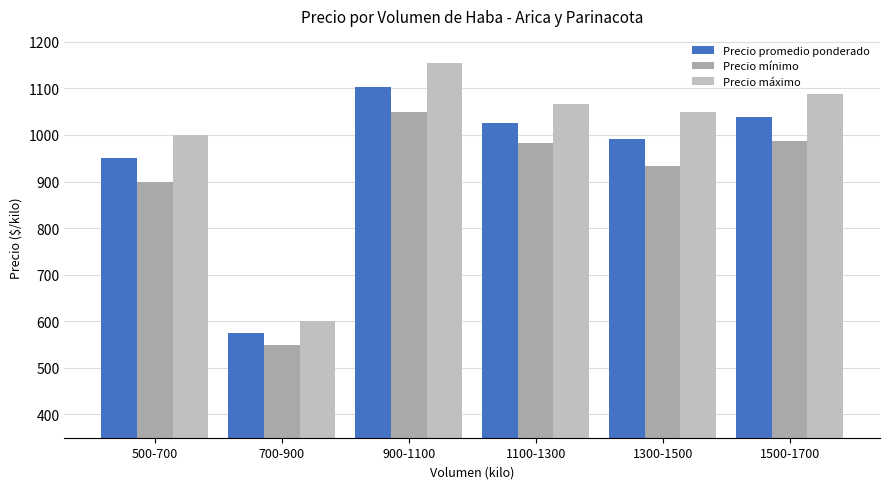

At 1100-1300, list the series in order from smallest to largest.

Precio mínimo, Precio promedio ponderado, Precio máximo